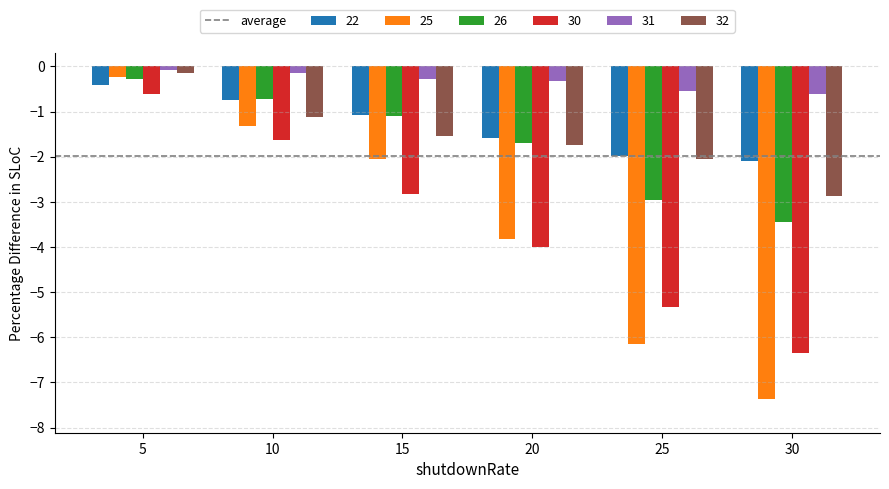

What is the value of the 25 bar at the 1st from the left?

-0.2